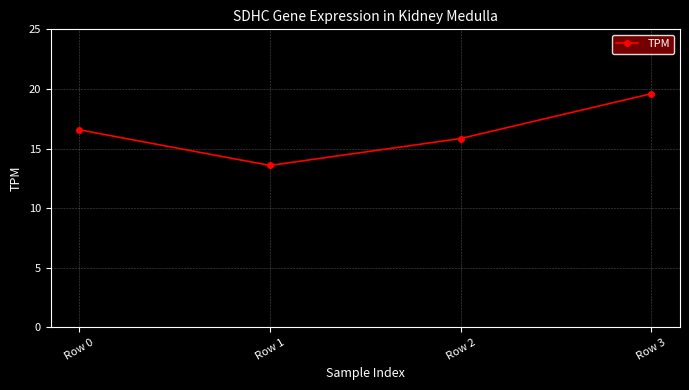

Which category has the highest value across all series?

Row 3